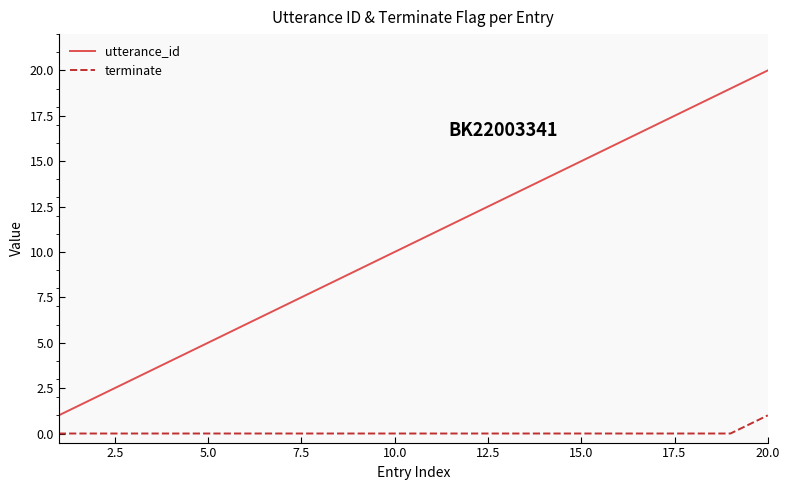

What is the difference between the maximum and minimum values in the terminate series?

1